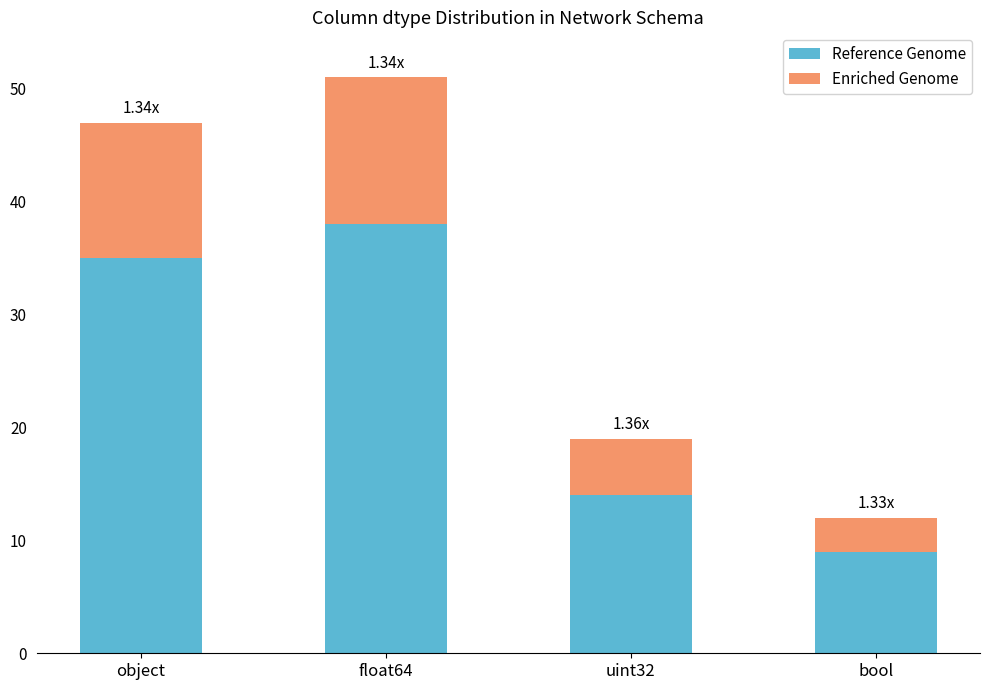

At which category is the sum across all series the highest?

float64